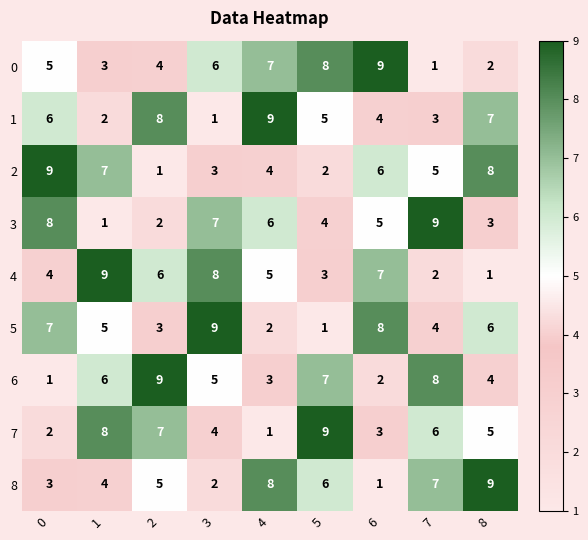

Is it true that 2 equals 8 at 6?

False